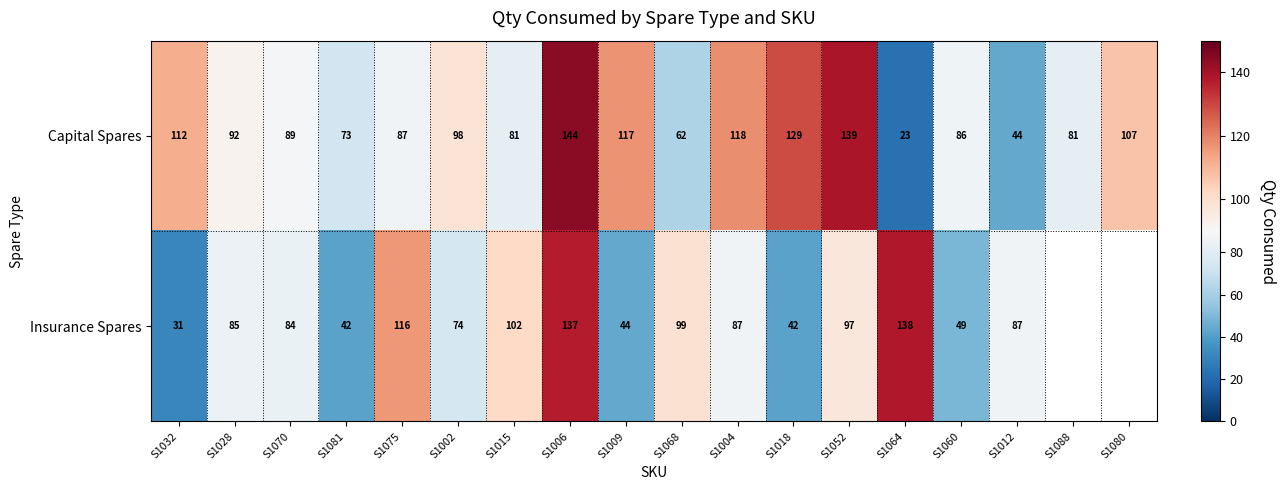

Between S1081 and S1018, which series saw the biggest shift?

Capital Spares